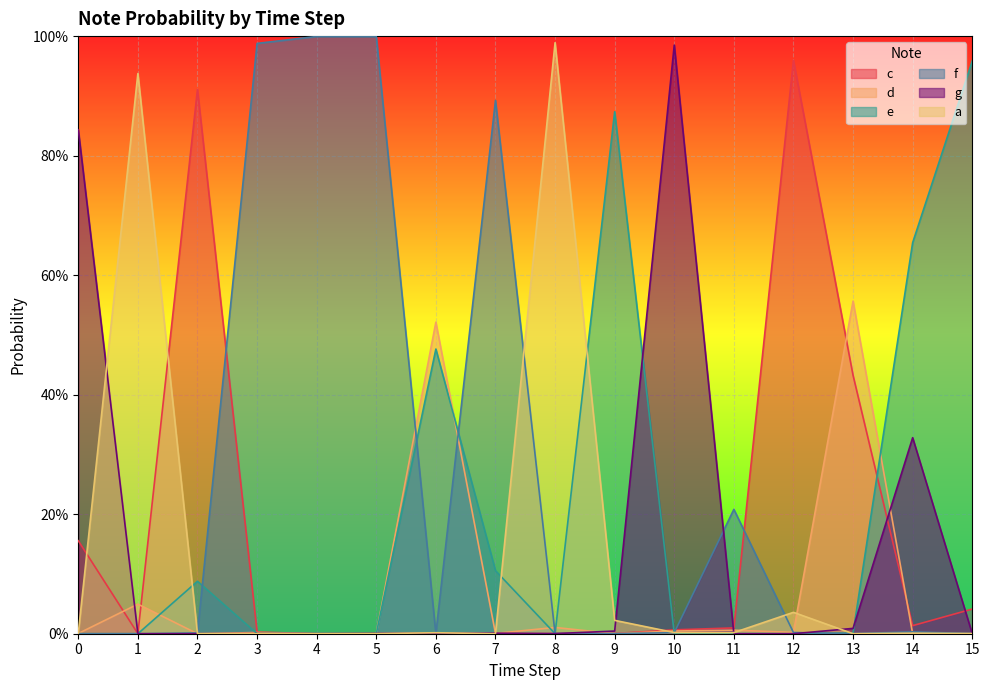

At which category does g reach its first local valley?

2